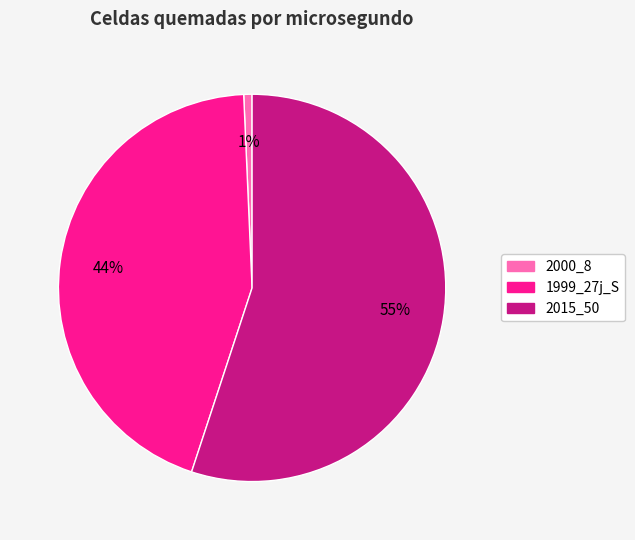

Which slice represents more than half of the pie?

2015_50